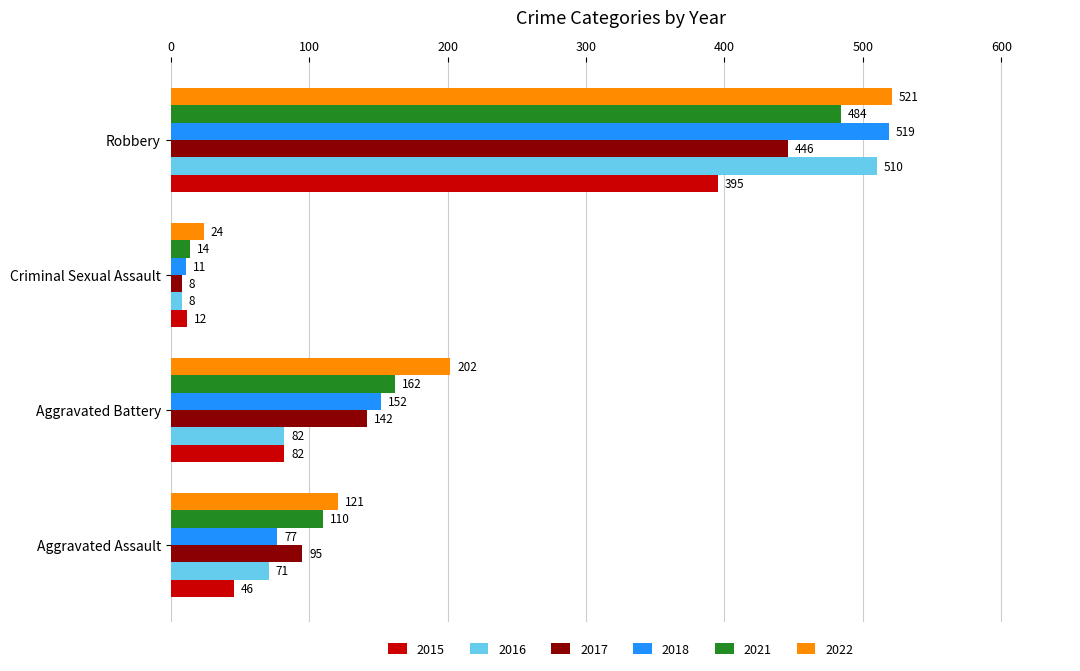

Is the value of 2021 at Aggravated Assault greater than the value of 2018 at Aggravated Battery?

No